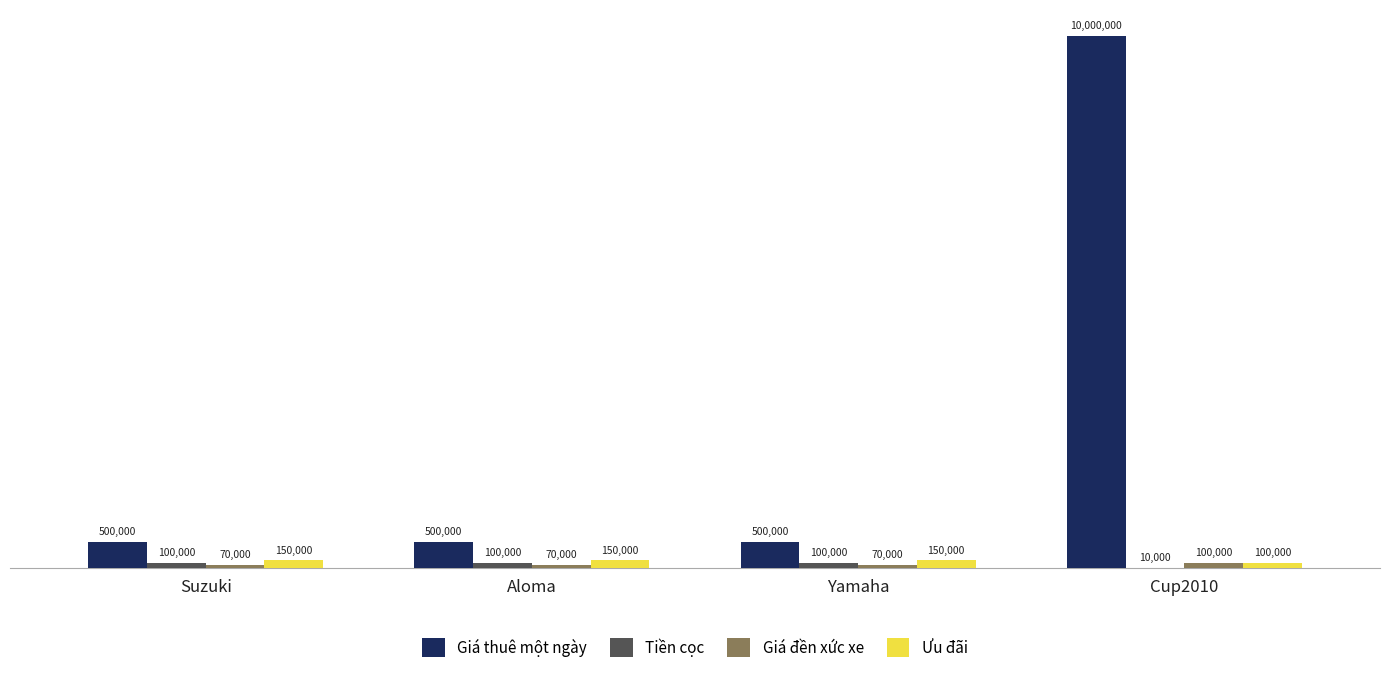

Which category has the highest value in the Tiền cọc series?

Suzuki